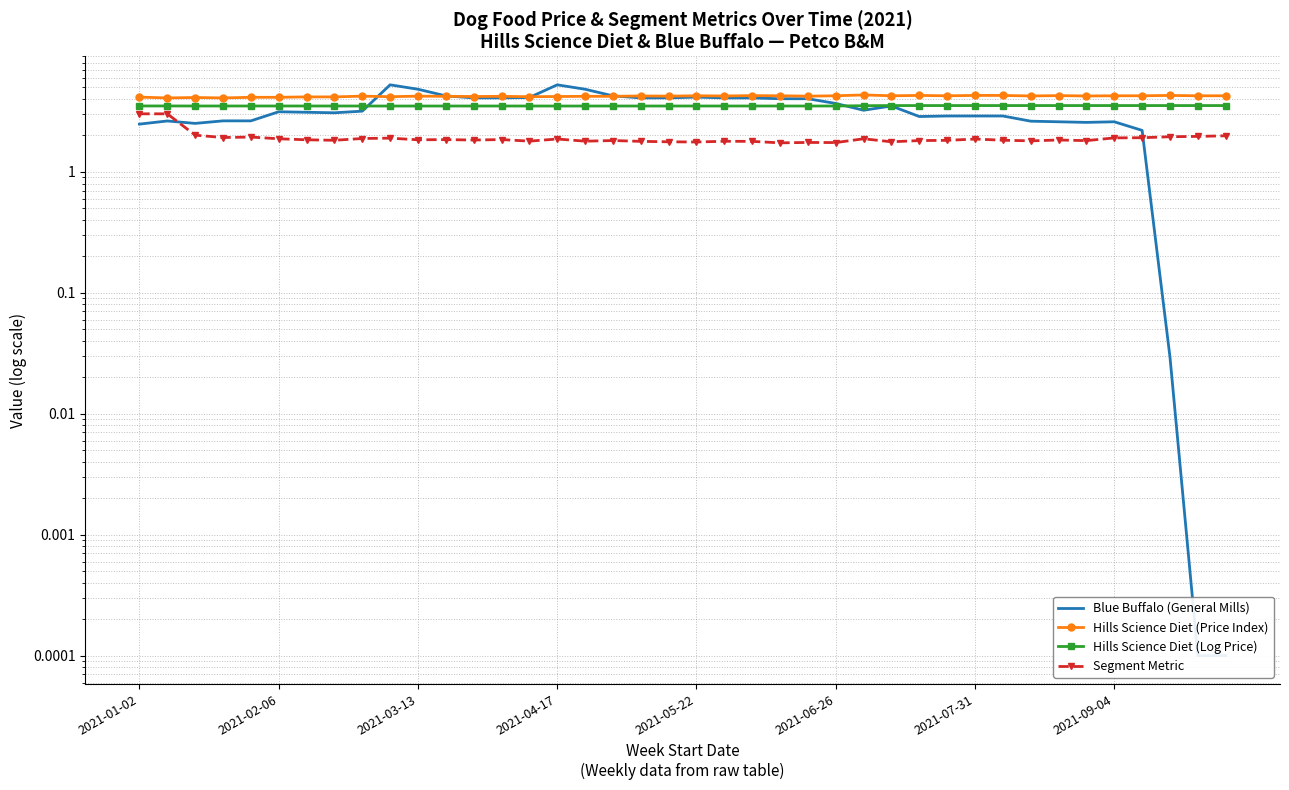

How many values in the Blue Buffalo (General Mills) series are below 3?

17